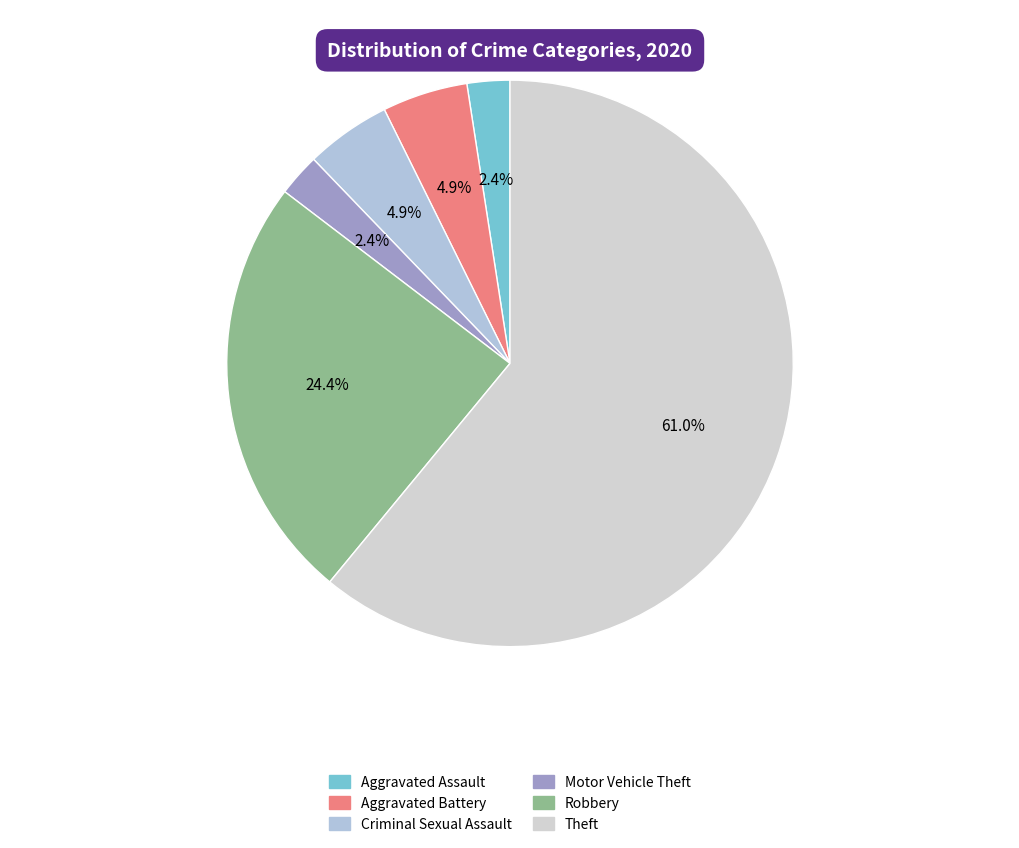

Approximately how many times larger is the value at Theft compared to Motor Vehicle Theft?

25.0